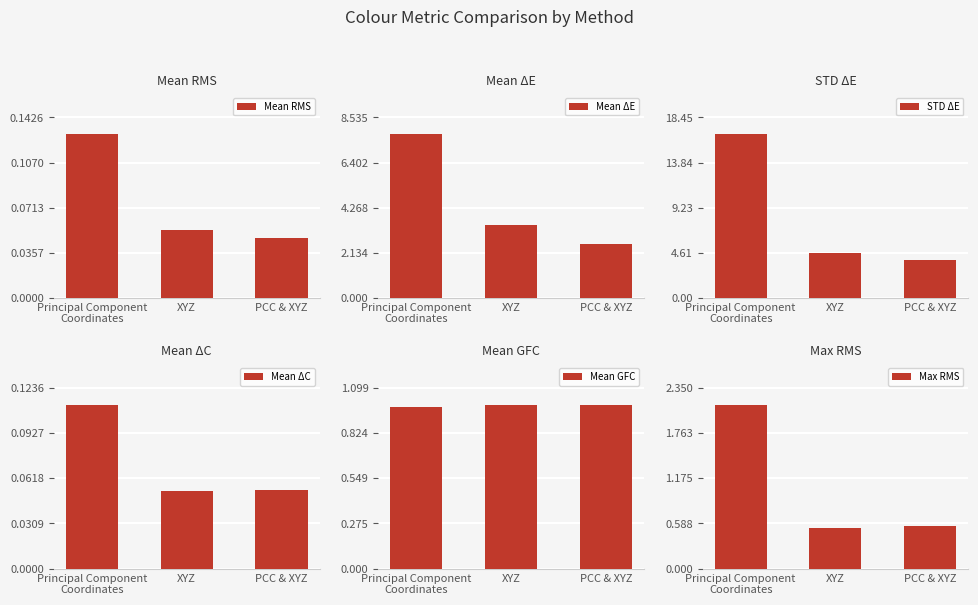

What is the sum of the STD ΔE values at PCC & XYZ and Principal Component
Coordinates?

20.7